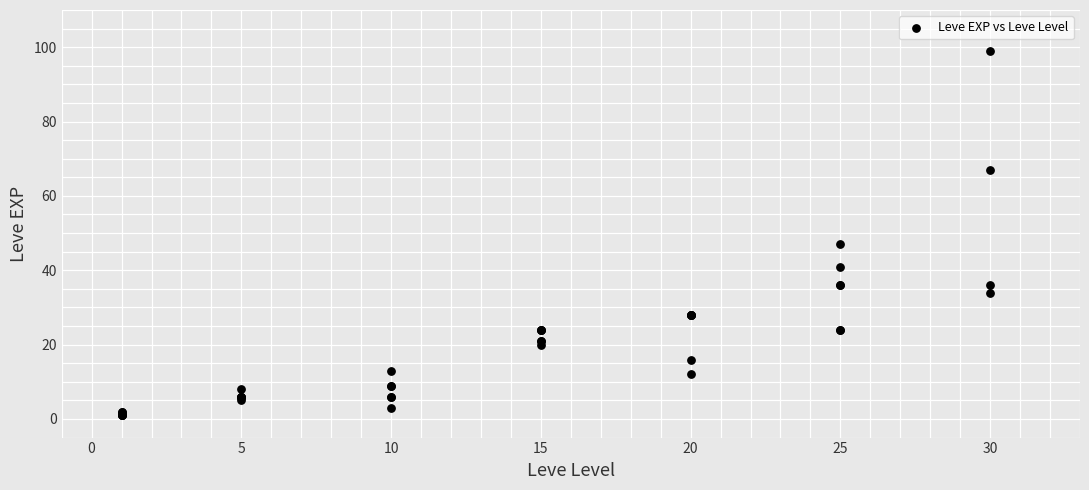

What Y value in the scatter plot is closest to 50?

47